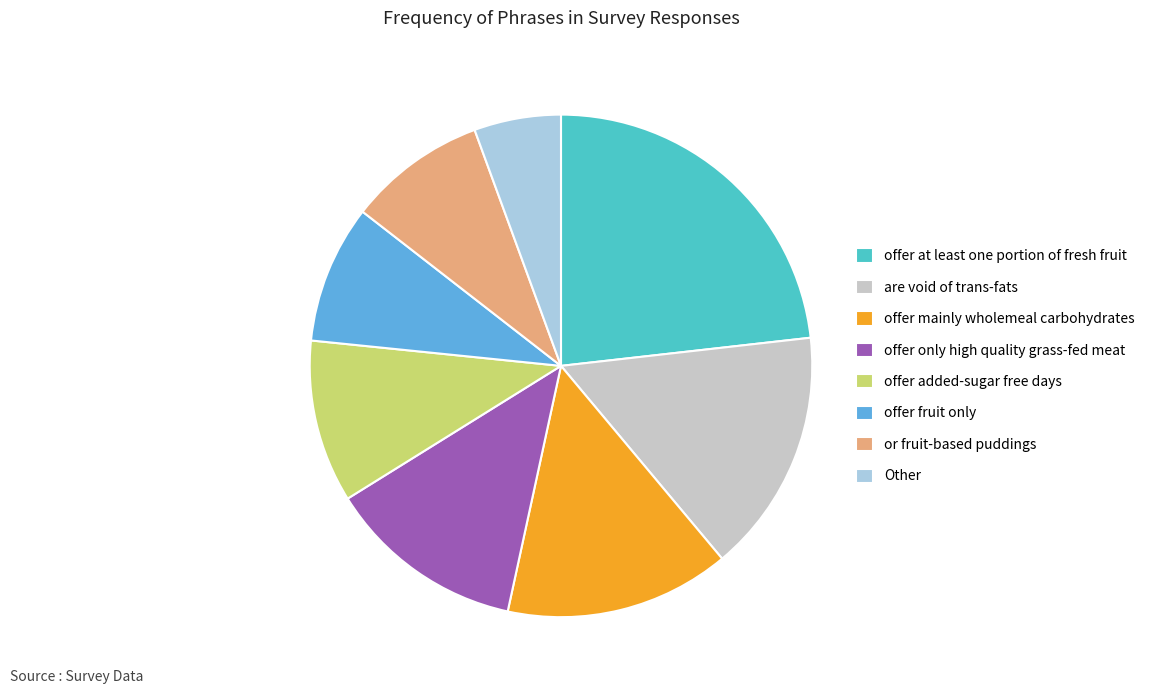

Which category has the smallest portion of the pie?

Other